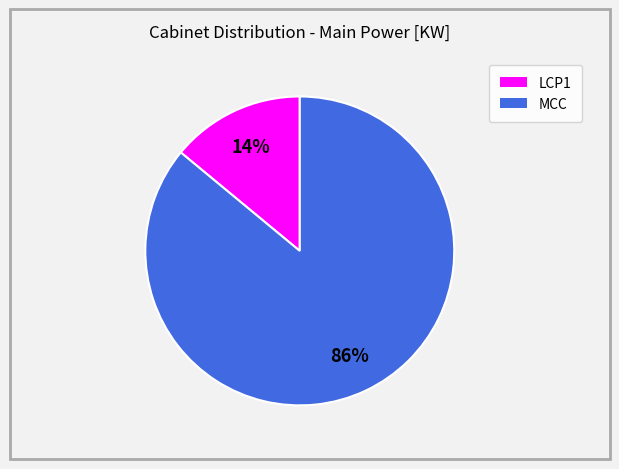

Is there any slice that represents more than half of the pie?

Yes